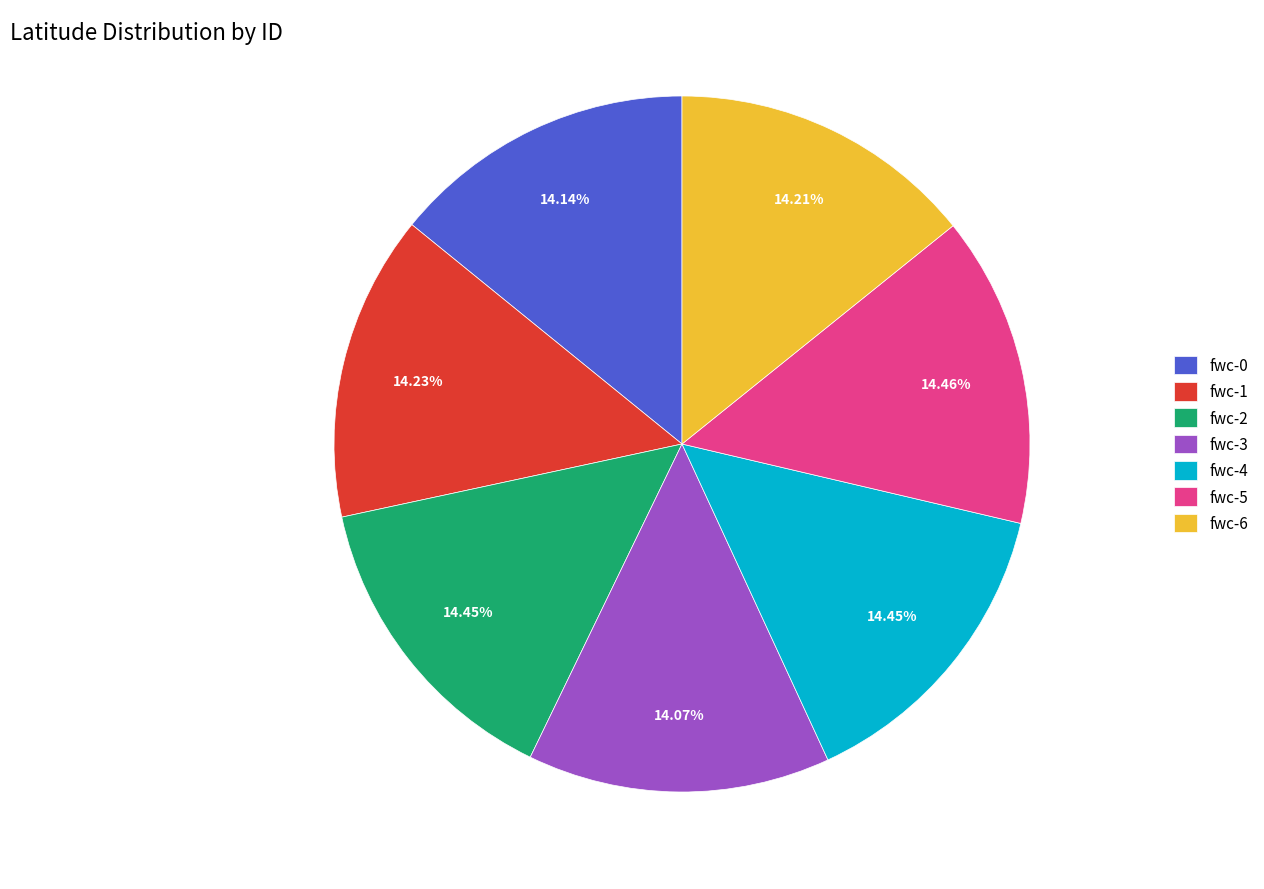

Does fwc-5 account for over 50% of the chart?

No